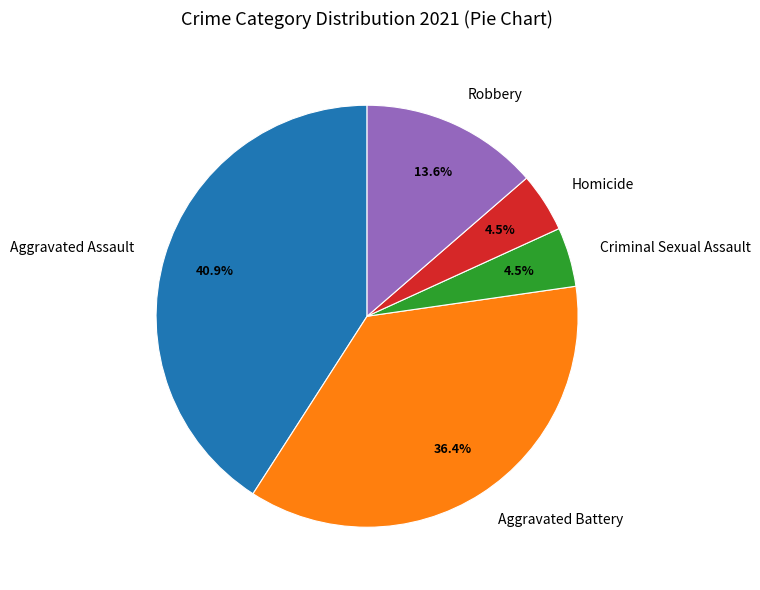

To the nearest percent, what portion does Robbery represent?

14%